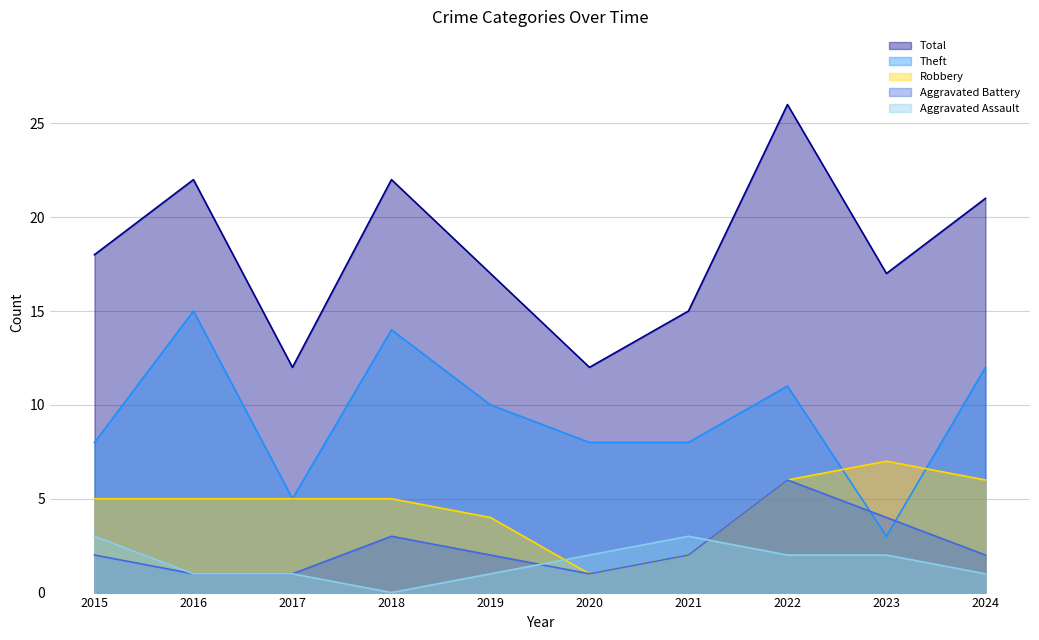

How many data points does each series have?

10